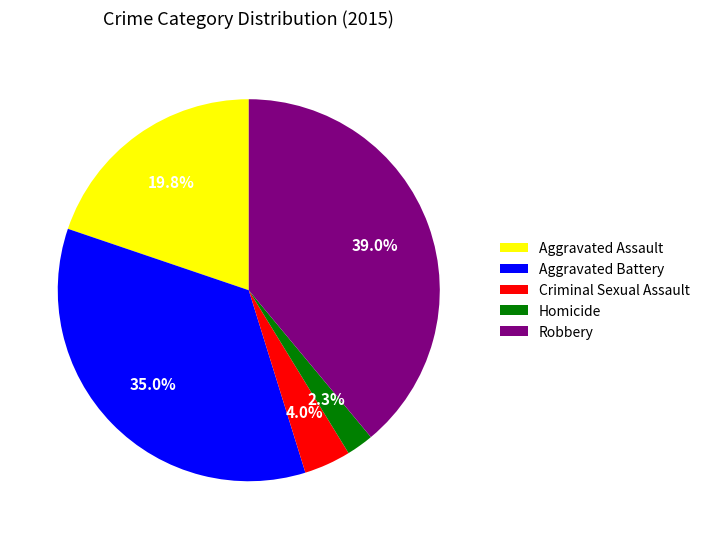

To the nearest percent, what is the combined percentage of Aggravated Battery and Homicide?

37%